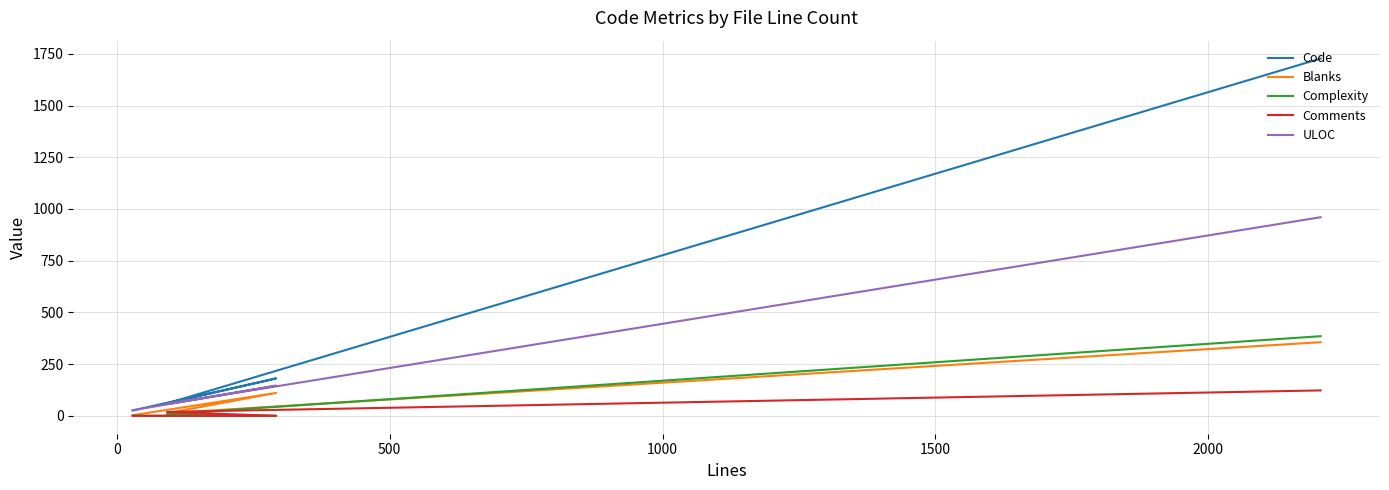

What is the difference between the maximum and minimum values in the ULOC series?

933